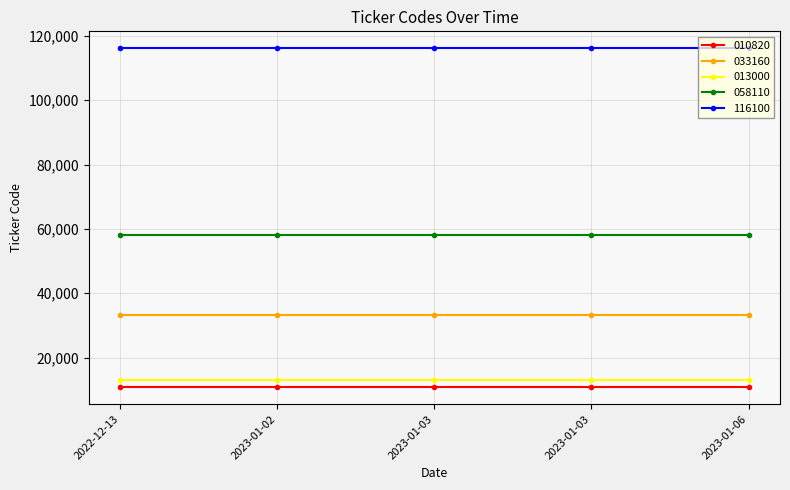

Does the chart have visible grid lines?

Yes